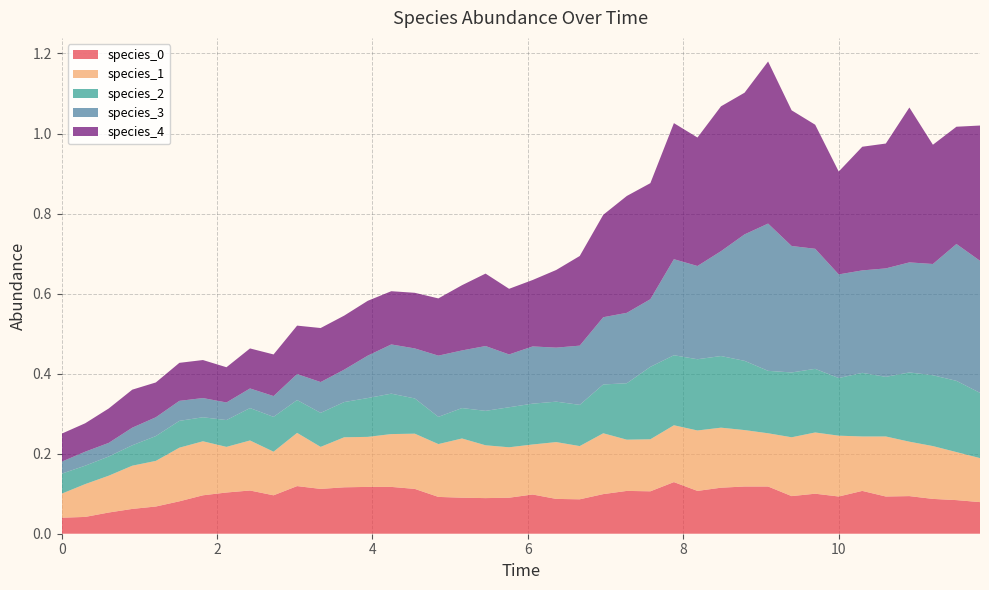

Reading left to right, list all the values displayed in this chart.

species_0: 0=0.0	1=0.0	2=0.1	3=0.1	4=0.1	5=0.1	6=0.1	7=0.1	8=0.1	9=0.1	10=0.1	11=0.1	12=0.1	13=0.1	14=0.1	15=0.1	16=0.1	17=0.1	18=0.1	19=0.1	20=0.1	21=0.1	22=0.1	23=0.1	24=0.1	25=0.1	26=0.1	27=0.1	28=0.1	29=0.1	30=0.1	31=0.1	32=0.1	33=0.1	34=0.1	35=0.1	36=0.1	37=0.1	38=0.1	39=0.1
species_1: 0=0.1	1=0.1	2=0.1	3=0.1	4=0.1	5=0.1	6=0.1	7=0.1	8=0.1	9=0.1	10=0.1	11=0.1	12=0.1	13=0.1	14=0.1	15=0.1	16=0.1	17=0.1	18=0.1	19=0.1	20=0.1	21=0.1	22=0.1	23=0.2	24=0.1	25=0.1	26=0.1	27=0.2	28=0.1	29=0.1	30=0.1	31=0.1	32=0.2	33=0.2	34=0.1	35=0.1	36=0.1	37=0.1	38=0.1	39=0.1
species_2: 0=0.1	1=0.0	2=0.0	3=0.1	4=0.1	5=0.1	6=0.1	7=0.1	8=0.1	9=0.1	10=0.1	11=0.1	12=0.1	13=0.1	14=0.1	15=0.1	16=0.1	17=0.1	18=0.1	19=0.1	20=0.1	21=0.1	22=0.1	23=0.1	24=0.1	25=0.2	26=0.2	27=0.2	28=0.2	29=0.2	30=0.2	31=0.2	32=0.2	33=0.1	34=0.2	35=0.1	36=0.2	37=0.2	38=0.2	39=0.2
species_3: 0=0.0	1=0.0	2=0.0	3=0.0	4=0.0	5=0.1	6=0.0	7=0.0	8=0.0	9=0.1	10=0.1	11=0.1	12=0.1	13=0.1	14=0.1	15=0.1	16=0.2	17=0.1	18=0.2	19=0.1	20=0.1	21=0.1	22=0.1	23=0.2	24=0.2	25=0.2	26=0.2	27=0.2	28=0.3	29=0.3	30=0.4	31=0.3	32=0.3	33=0.3	34=0.3	35=0.3	36=0.3	37=0.3	38=0.3	39=0.3
species_4: 0=0.1	1=0.1	2=0.1	3=0.1	4=0.1	5=0.1	6=0.1	7=0.1	8=0.1	9=0.1	10=0.1	11=0.1	12=0.1	13=0.1	14=0.1	15=0.1	16=0.1	17=0.2	18=0.2	19=0.2	20=0.2	21=0.2	22=0.2	23=0.3	24=0.3	25=0.3	26=0.3	27=0.3	28=0.4	29=0.4	30=0.4	31=0.3	32=0.3	33=0.3	34=0.3	35=0.3	36=0.4	37=0.3	38=0.3	39=0.3